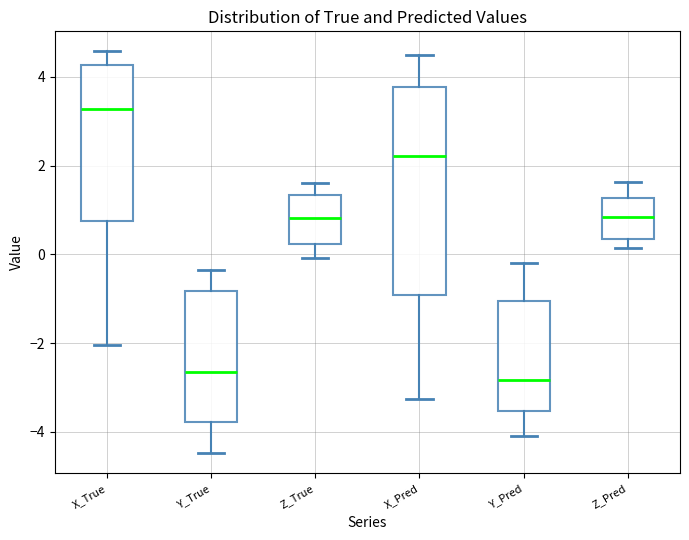

Reading left to right, read every box against the y-axis: the position of its median line, the range the box covers, and the ends of its whiskers. The values are not printed on the chart, so give them approximately, as read against the axis.

X_True: median 3.2, box 0.8 to 4.2, whiskers -2.0 to 4.6
Y_True: median -2.6, box -3.8 to -0.8, whiskers -4.4 to -0.4
Z_True: median 0.8, box 0.2 to 1.4, whiskers 0.0 to 1.6
X_Pred: median 2.2, box -1.0 to 3.8, whiskers -3.2 to 4.4
Y_Pred: median -2.8, box -3.6 to -1.0, whiskers -4.0 to -0.2
Z_Pred: median 0.8, box 0.4 to 1.2, whiskers 0.2 to 1.6